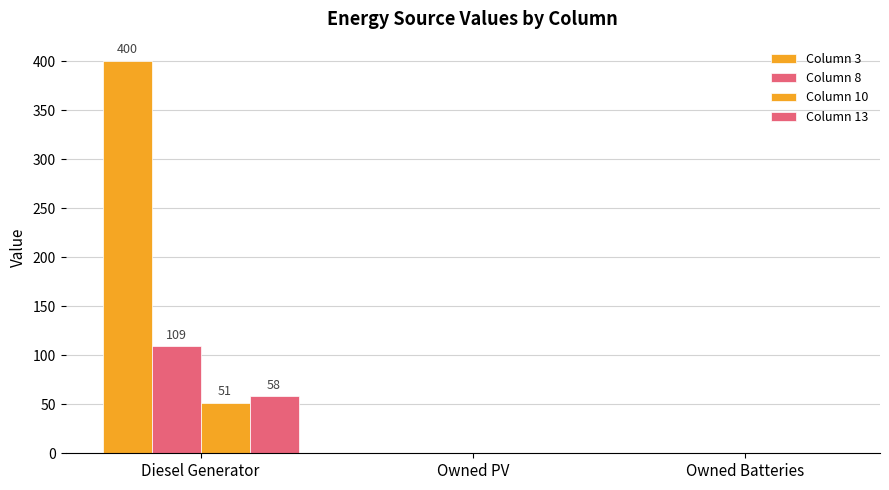

How many distinct data groups are displayed?

4